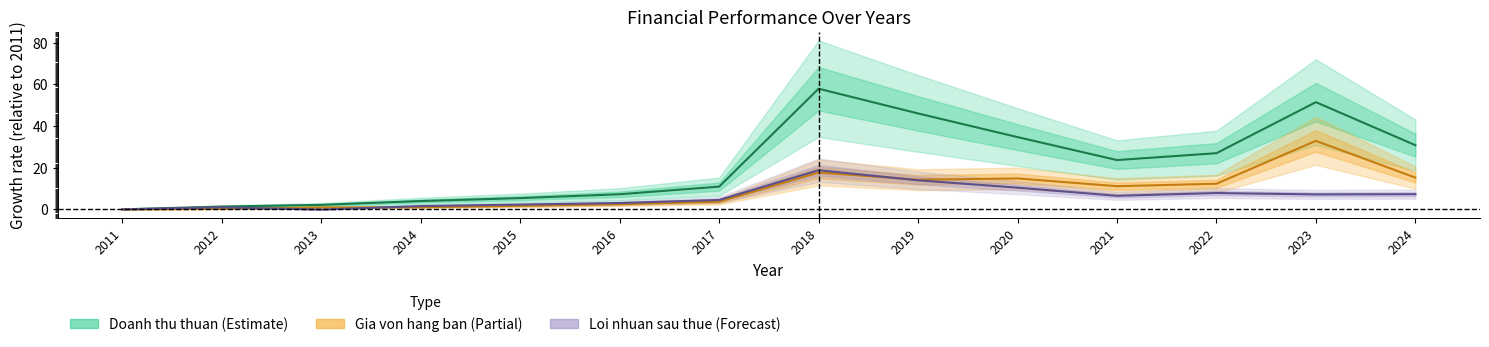

What is the difference between the second highest and second lowest values in the Loi nhuan sau thue series?

13.9